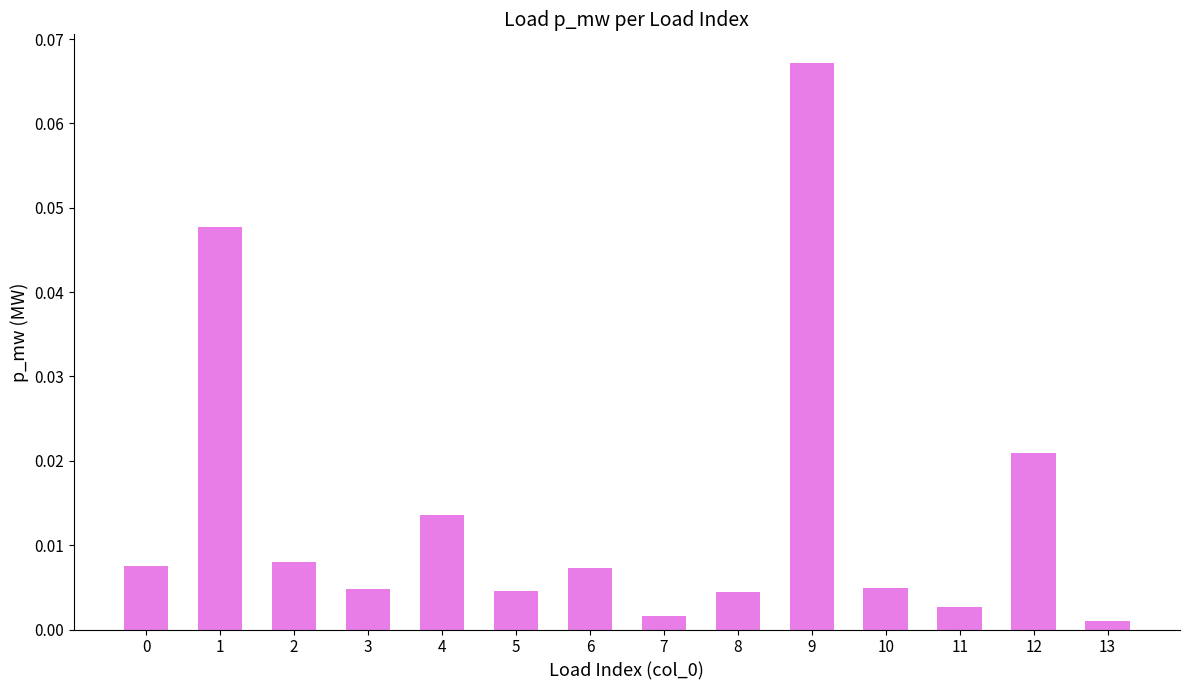

Which label corresponds to the largest value in the chart?

9